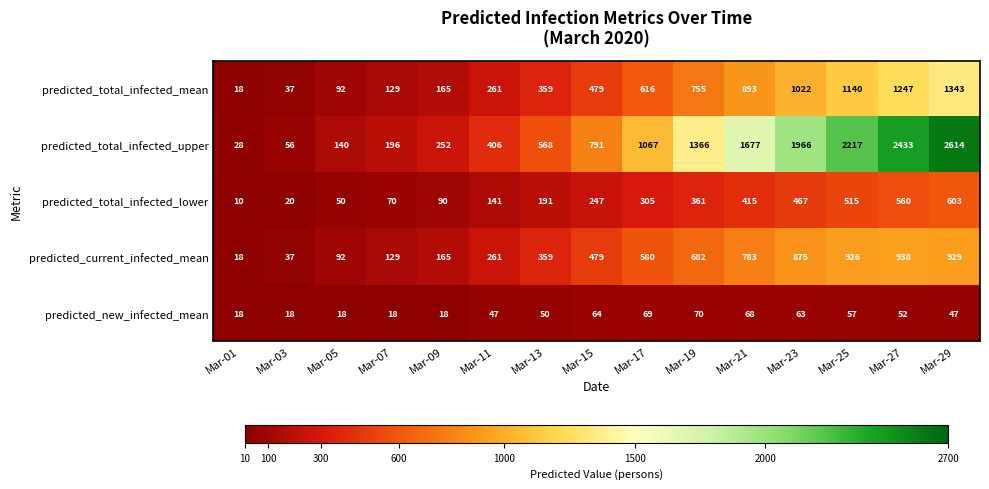

At which category is the sum across all series the highest?

Mar-29